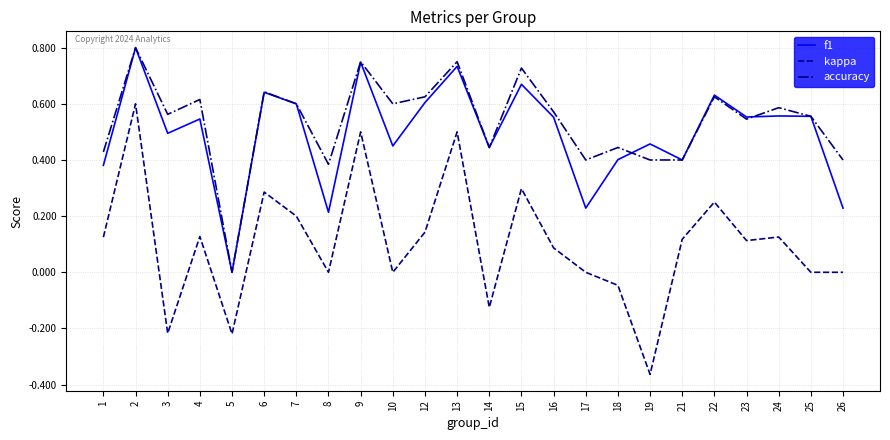

Where is accuracy nearest to the value 0?

5